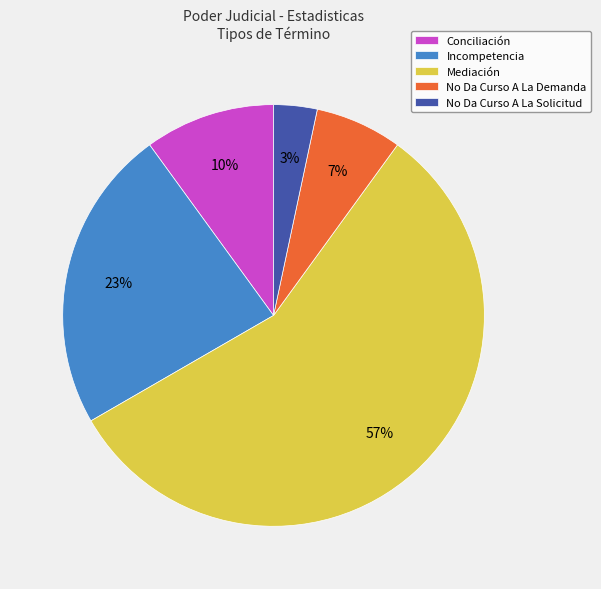

Between Conciliación and No Da Curso A La Solicitud, which is larger?

Conciliación